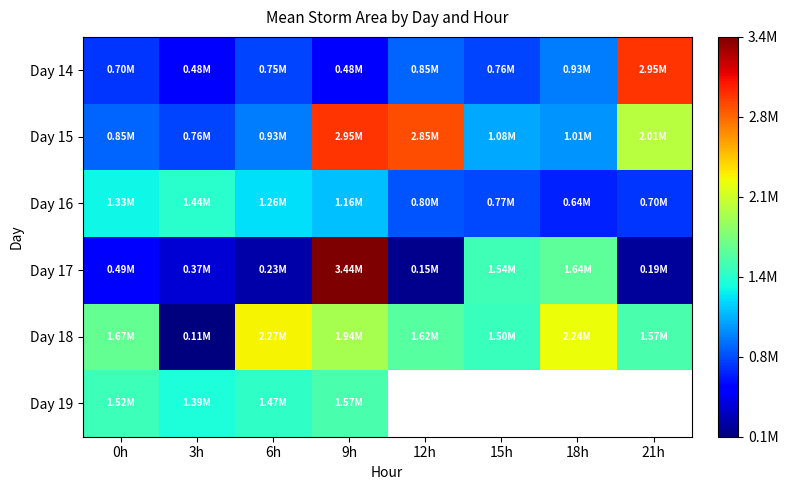

How many distinct data groups are displayed?

6